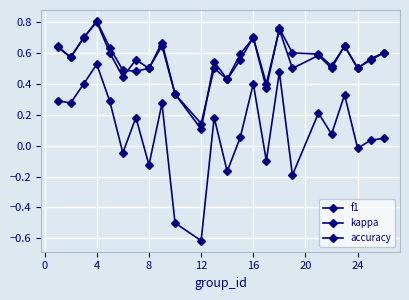

In accuracy, how many points are higher than both neighbors (excluding endpoints)?

8